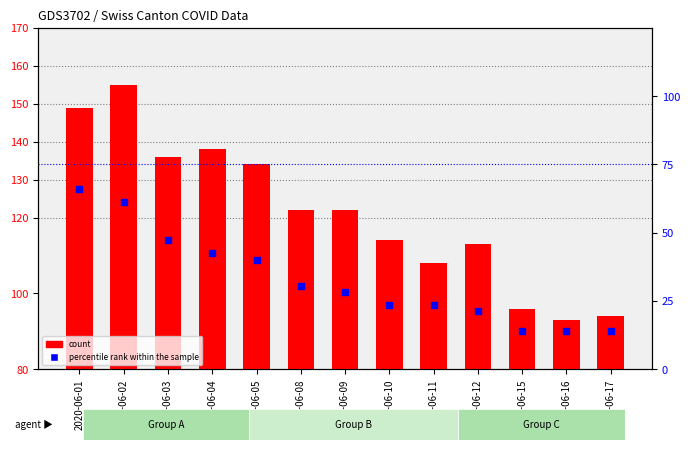

Which series contains the lowest Y value?

percentile rank within the sample